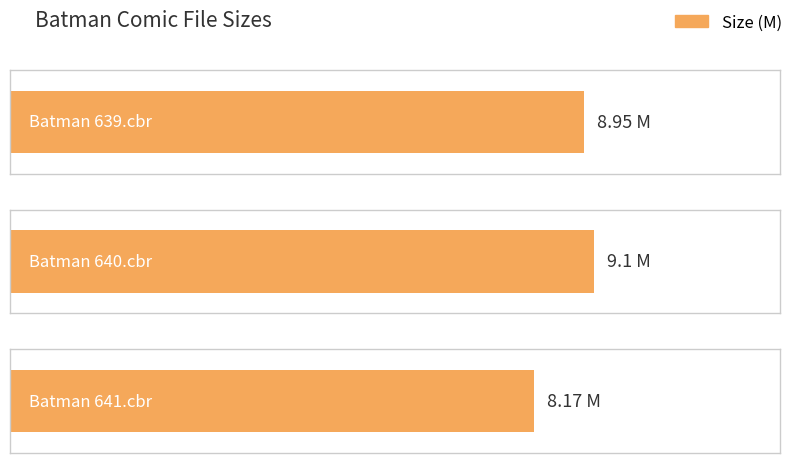

How many bars are there in total?

3